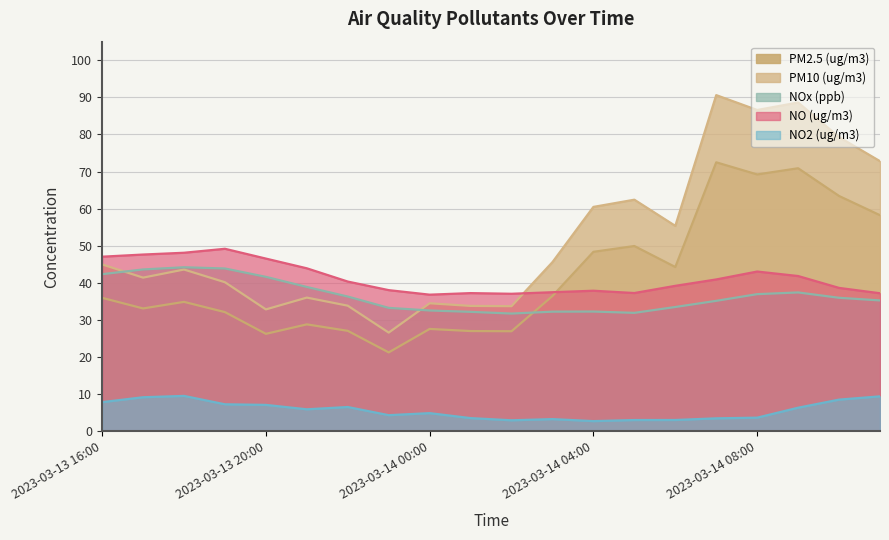

The NO (ug/m3) series shows 57.3 at 2023-03-13 23:00. True or false?

False